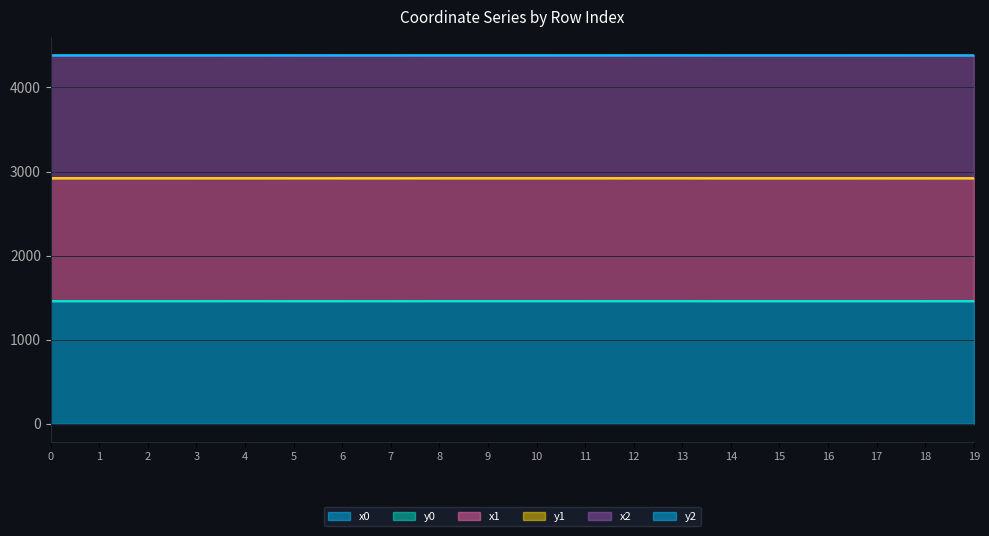

Count the number of categories in the chart.

20